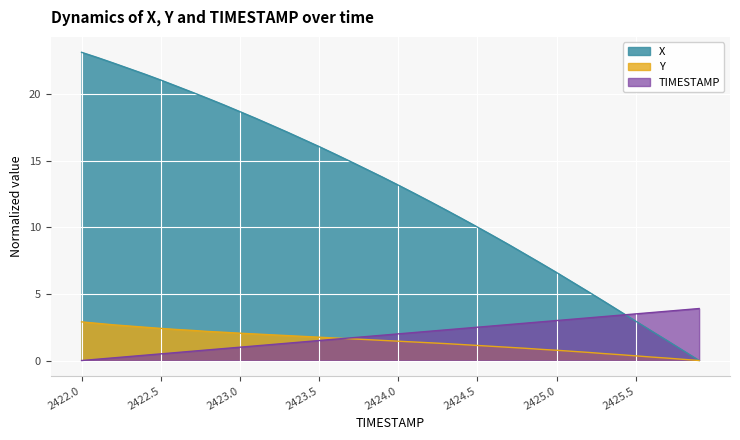

How many positive values does the TIMESTAMP series have?

39